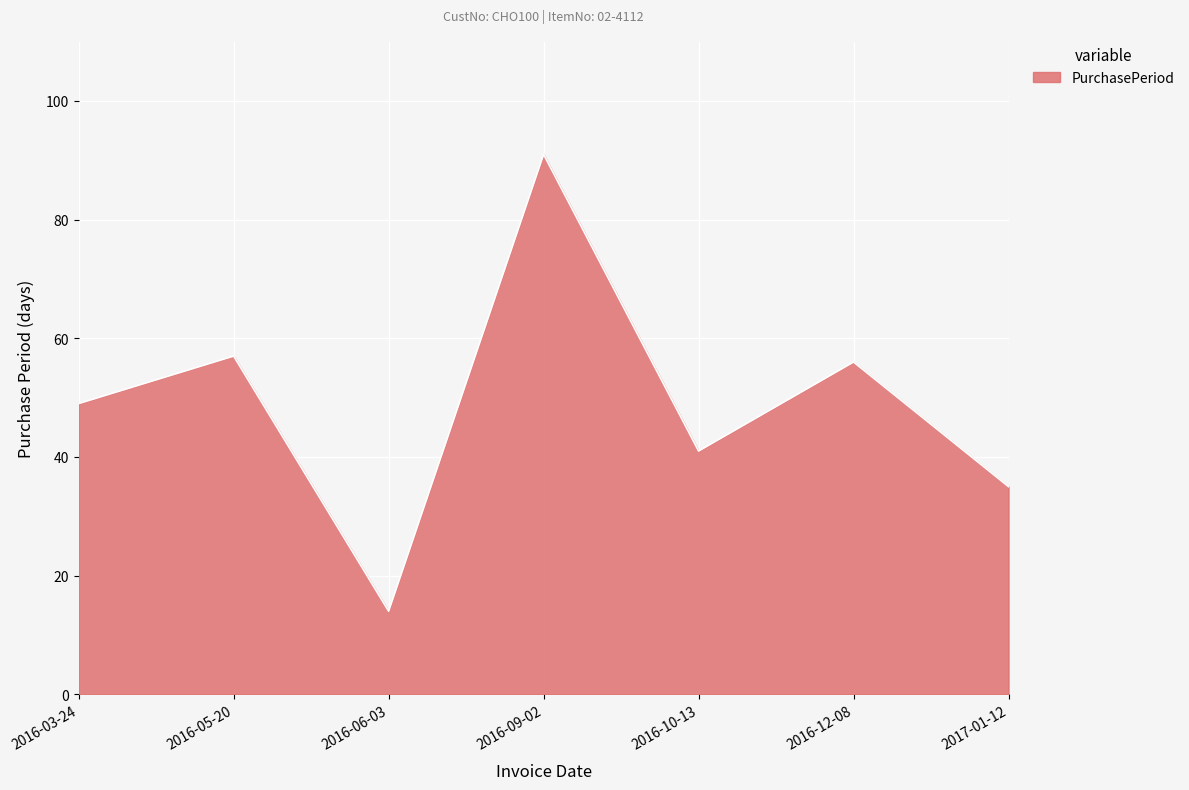

What is the approximate value at 2016-03-24?

49